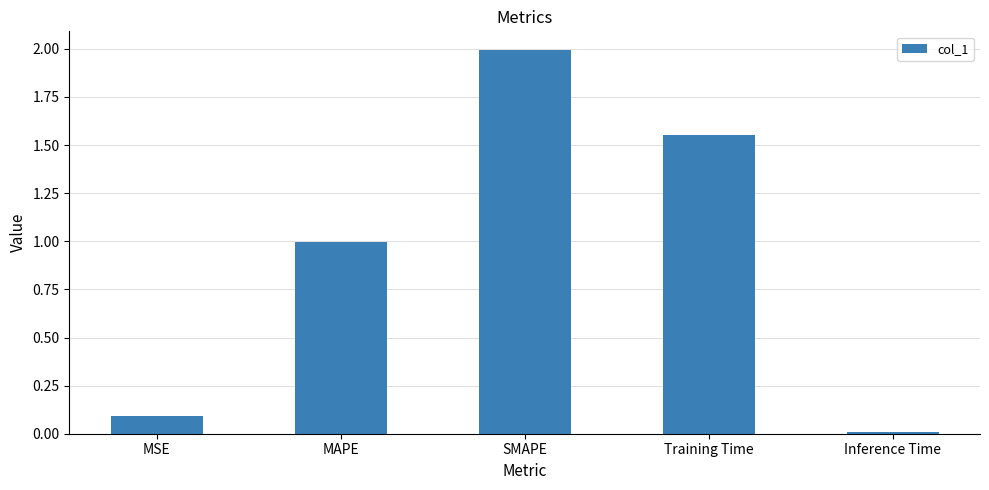

What is the label of the 2nd bar from the left?

MAPE